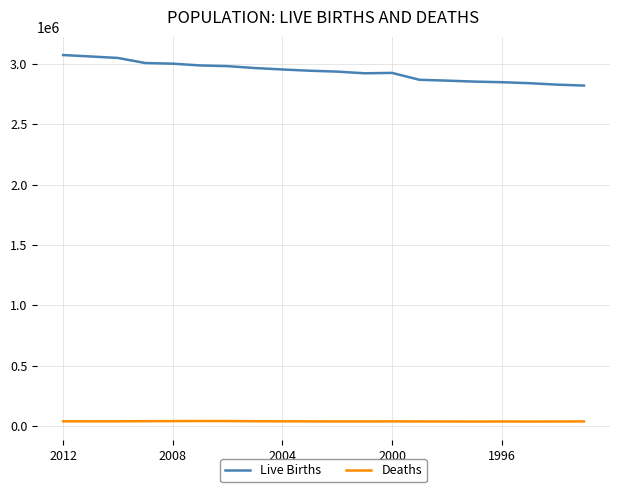

What is the difference between the maximum and minimum values in the Live Births series?

253186